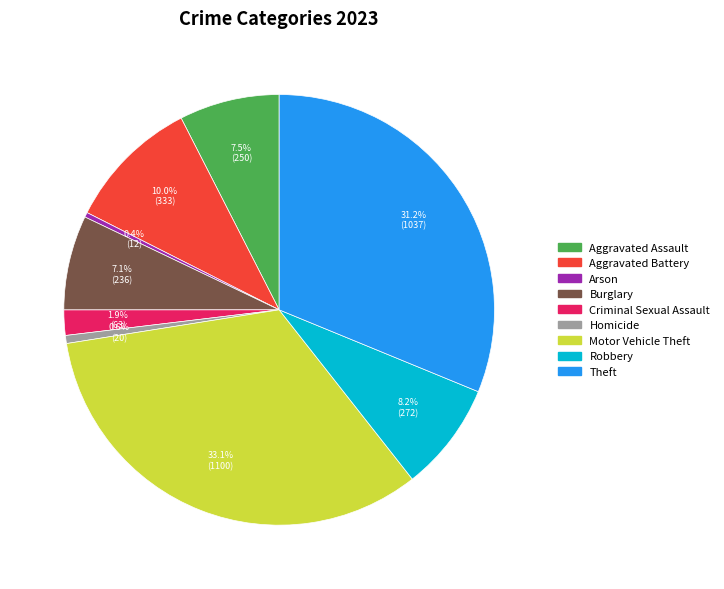

What percentage is the Robbery slice, to the nearest percent?

8%